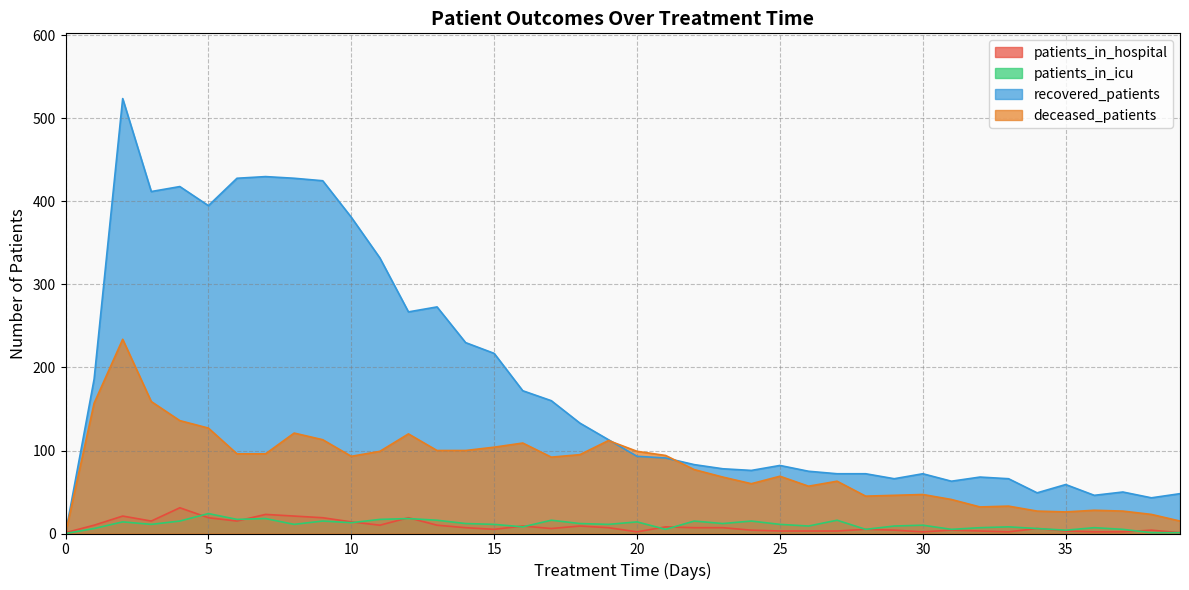

Rank the series at 35 from lowest to highest value.

patients_in_hospital, patients_in_icu, deceased_patients, recovered_patients